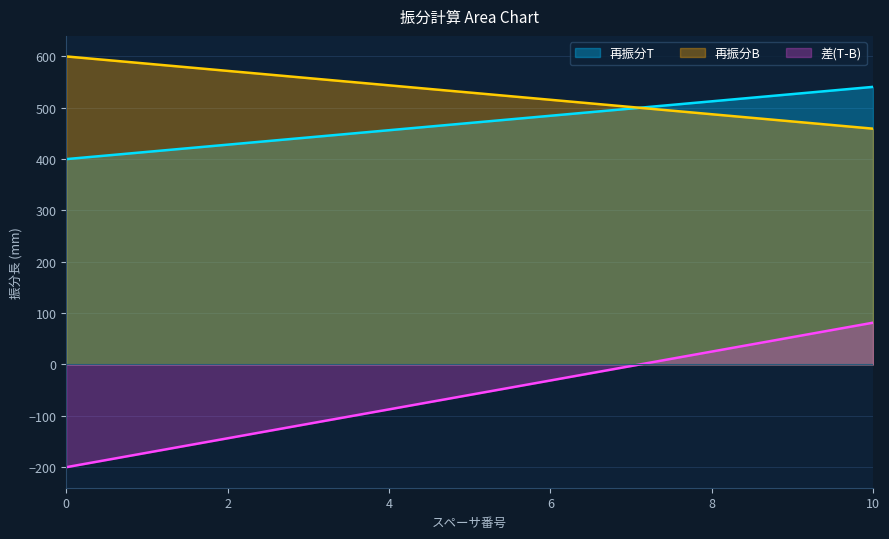

True or false: 再振分B has more than 1 interior local peaks.

False